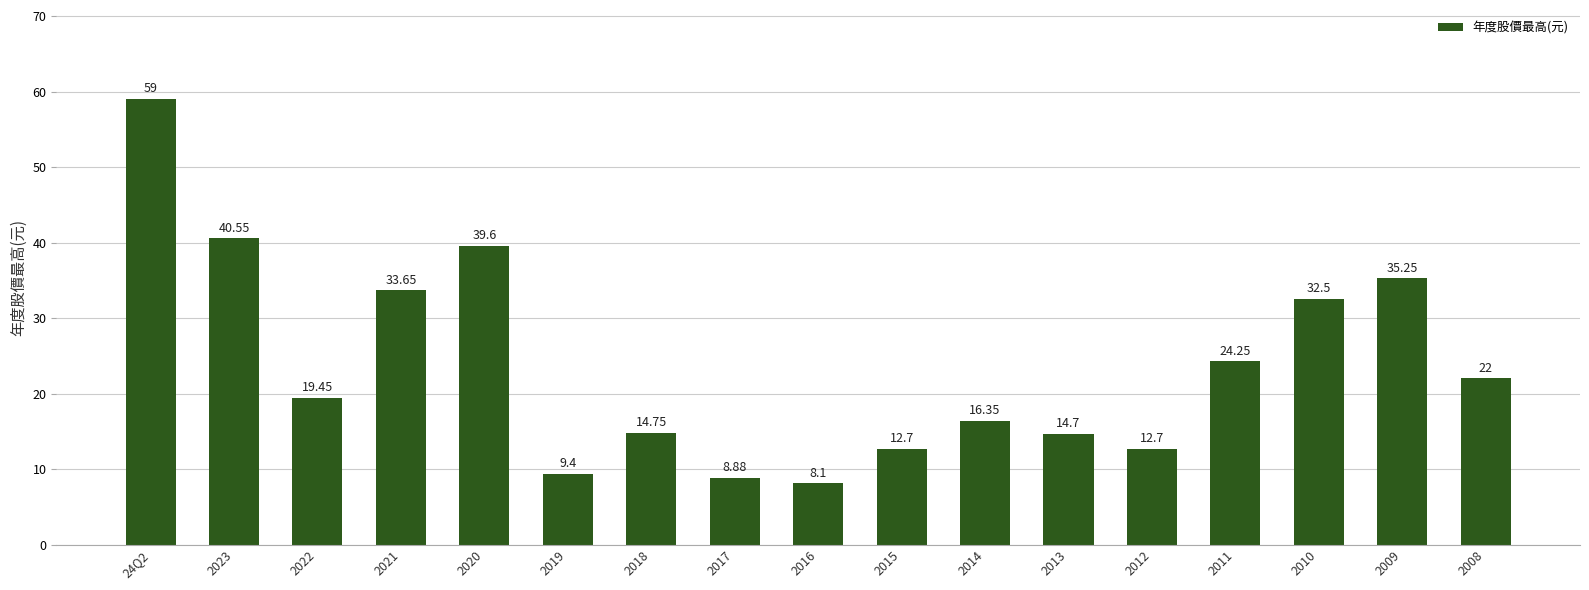

At which category does the chart reach its minimum across all series?

2016